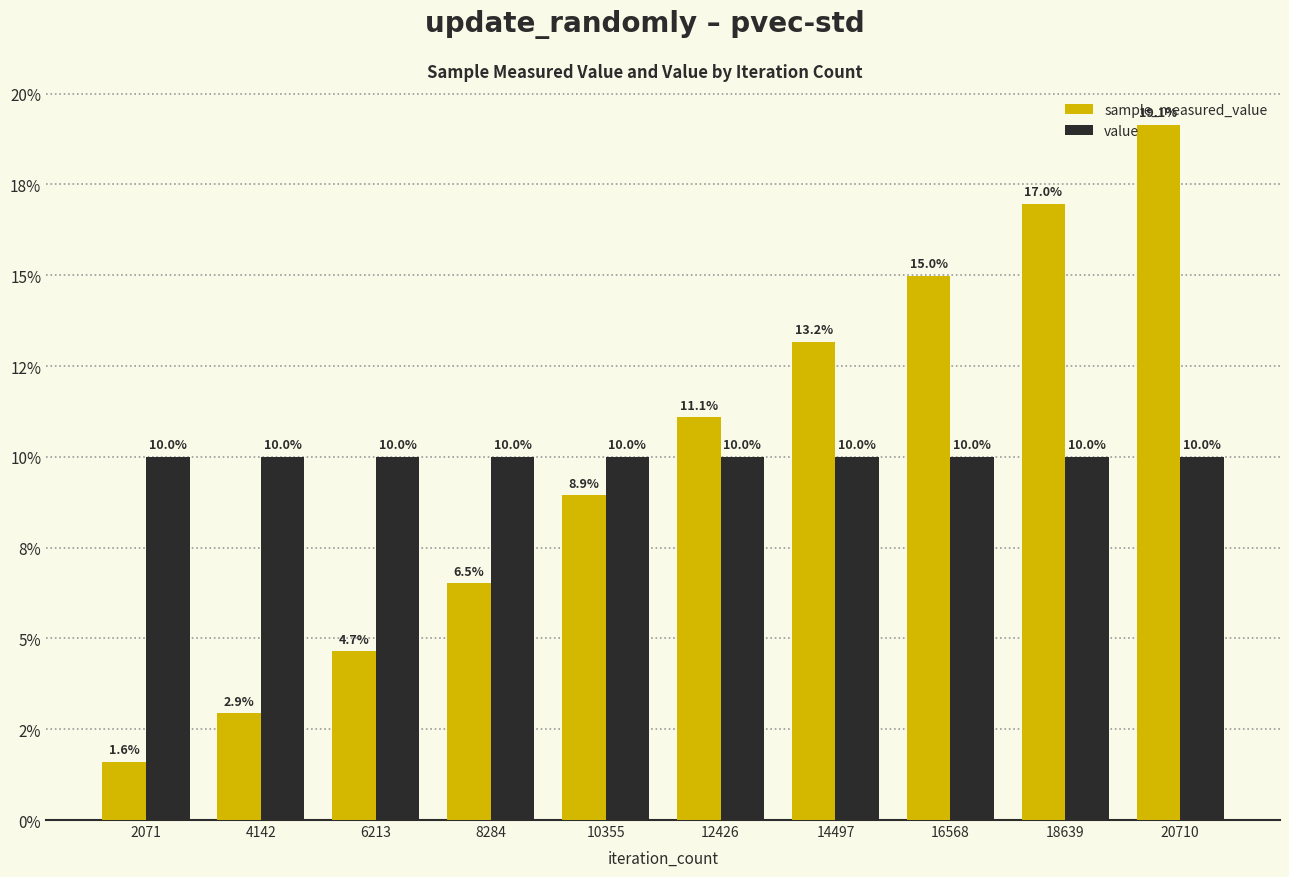

Reading right to left, transcribe all the data shown in this chart.

sample_measured_value: 19.1	17.0	15.0	13.2	11.1	8.9	6.5	4.7	2.9	1.6
value: 10.0	10.0	10.0	10.0	10.0	10.0	10.0	10.0	10.0	10.0